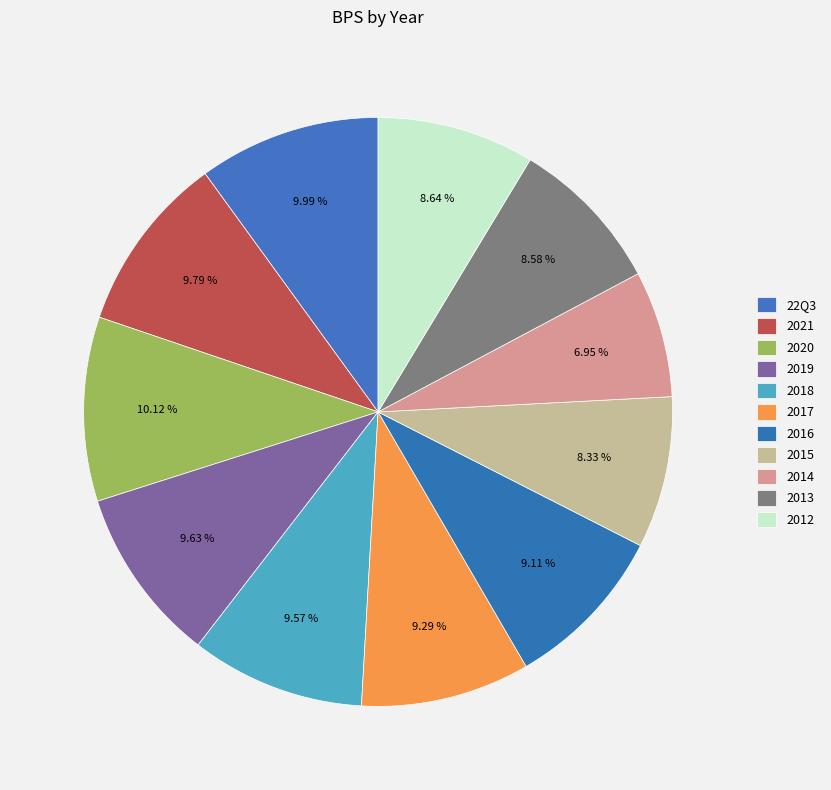

How many segments does this pie chart have?

11